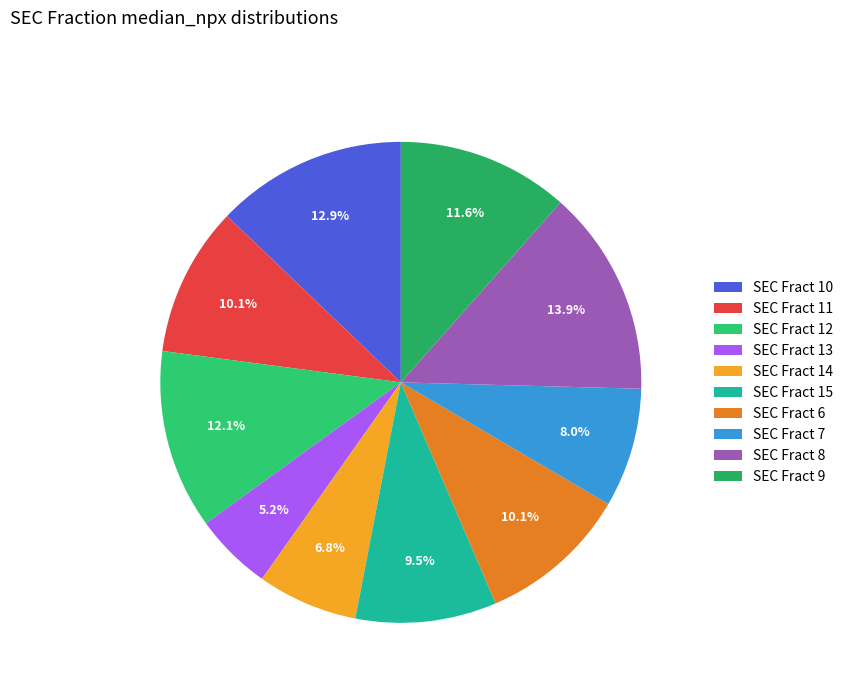

Rank the categories by value from highest to lowest.

SEC Fract 8, SEC Fract 10, SEC Fract 12, SEC Fract 9, SEC Fract 6, SEC Fract 11, SEC Fract 15, SEC Fract 7, SEC Fract 14, SEC Fract 13